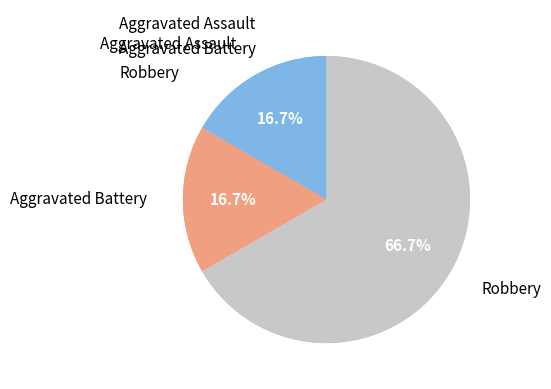

True or false: Aggravated Assault accounts for 17% of the total.

True